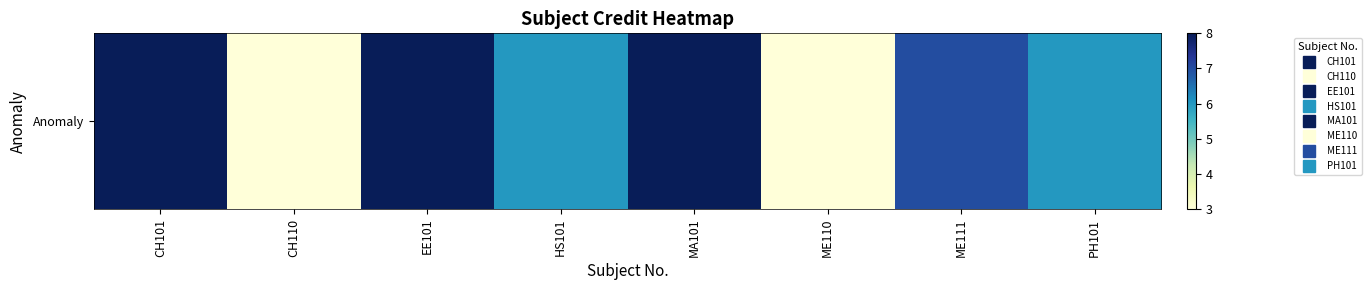

Approximately how many times larger is the value at CH101 compared to MA101?

1.0